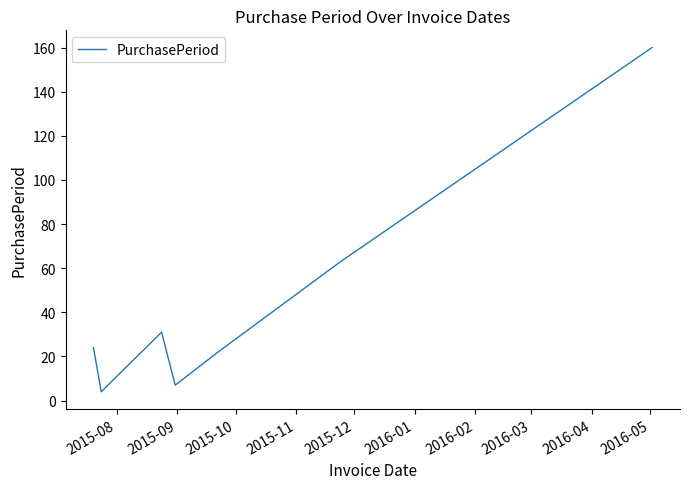

What is the difference between the second highest and second lowest values?

56